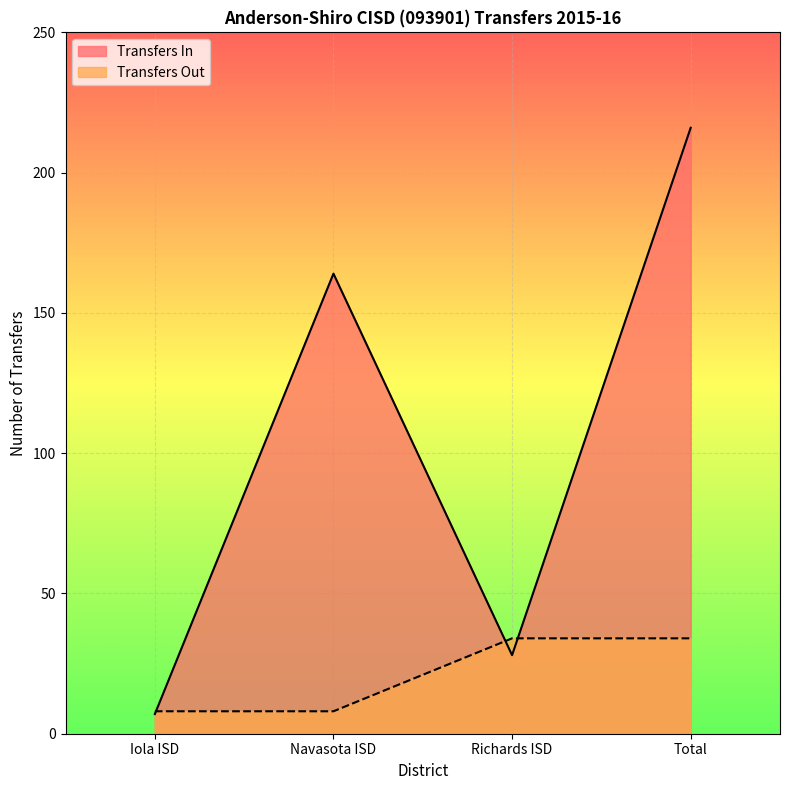

Is it true that Transfers In equals 43 at Richards ISD?

False